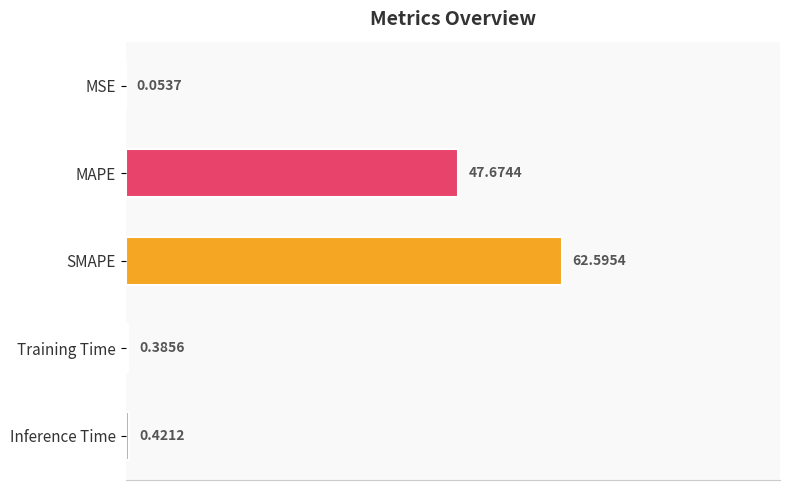

What is the sum of all values?

111.1